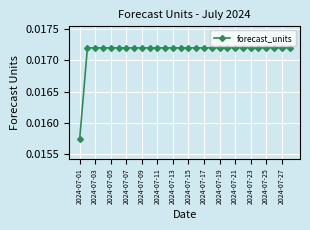

What is the sum of all values?

0.5